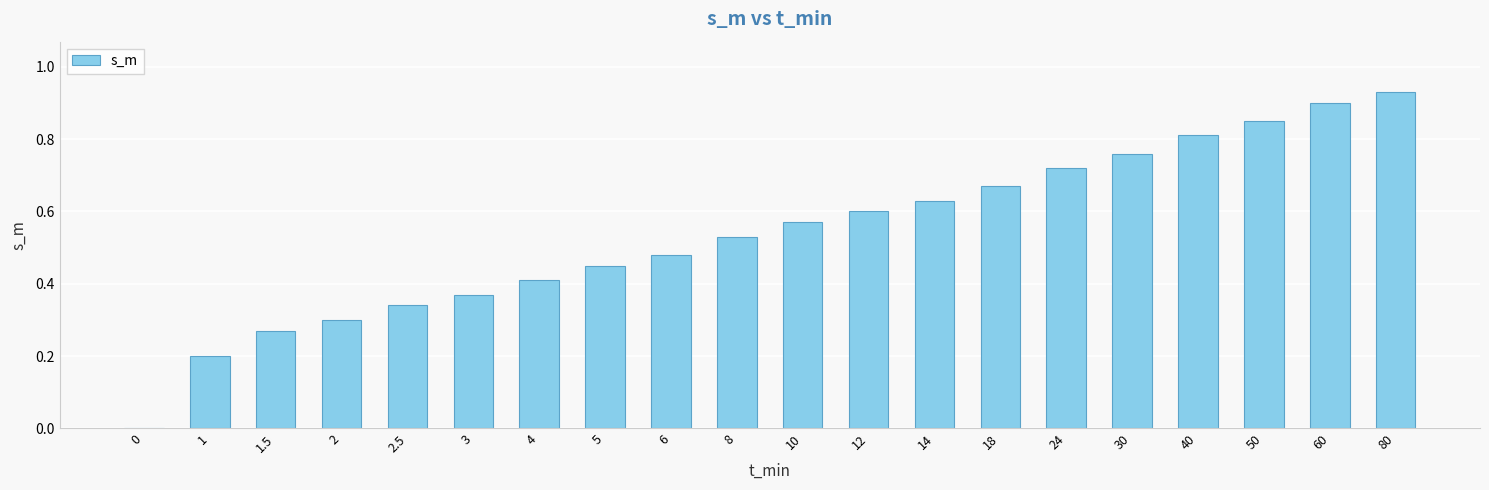

True or false: the data shows 0.5 at 1.5.

False